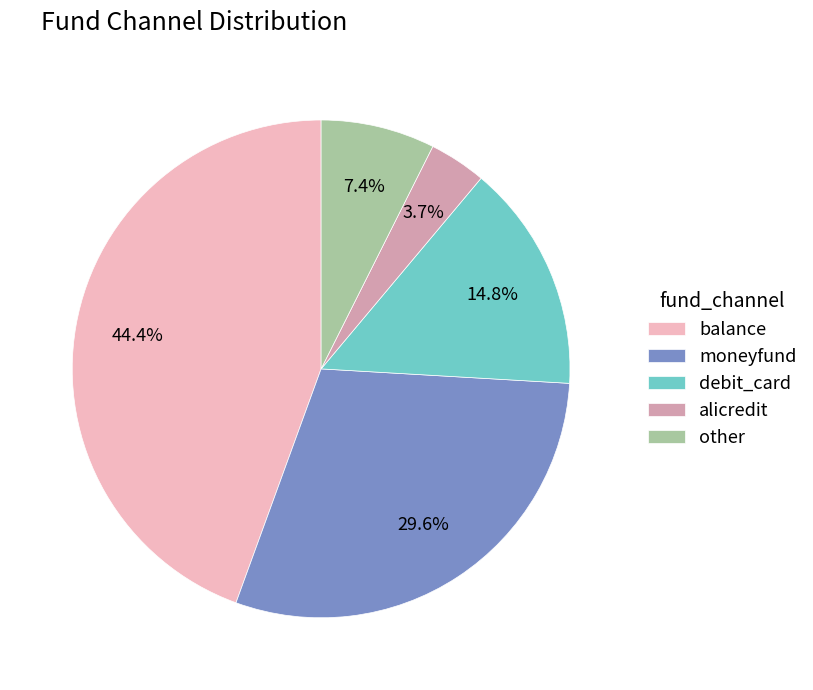

Does alicredit account for over 50% of the chart?

No